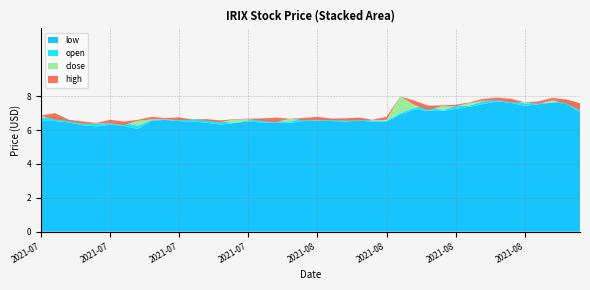

Reading left to right, list all the values displayed in this chart.

close: 6.8	6.6	6.5	6.4	6.4	6.4	6.3	6.5	6.6	6.6	6.6	6.6	6.5	6.5	6.6	6.6	6.5	6.5	6.7	6.6	6.6	6.6	6.6	6.6	6.6	6.6	8.0	7.5	7.2	7.4	7.4	7.6	7.7	7.8	7.6	7.6	7.5	7.8	7.6	7.2
low: 6.5	6.5	6.5	6.3	6.2	6.3	6.2	6.1	6.5	6.6	6.5	6.5	6.4	6.3	6.4	6.5	6.4	6.4	6.4	6.5	6.5	6.5	6.5	6.5	6.5	6.5	6.9	7.2	7.1	7.1	7.2	7.4	7.5	7.7	7.6	7.4	7.5	7.6	7.6	7.0
open: 6.7	7.0	6.6	6.5	6.4	6.4	6.5	6.2	6.6	6.6	6.6	6.6	6.6	6.5	6.4	6.6	6.7	6.5	6.5	6.7	6.6	6.7	6.6	6.7	6.5	6.5	7.0	7.3	7.4	7.2	7.4	7.4	7.7	7.8	7.7	7.6	7.6	7.6	7.8	7.6
high: 6.9	7.0	6.6	6.5	6.4	6.6	6.5	6.6	6.8	6.7	6.7	6.6	6.6	6.6	6.6	6.7	6.7	6.7	6.7	6.7	6.8	6.7	6.7	6.7	6.6	6.8	8.0	7.7	7.4	7.5	7.5	7.6	7.8	7.9	7.8	7.6	7.7	7.9	7.8	7.6